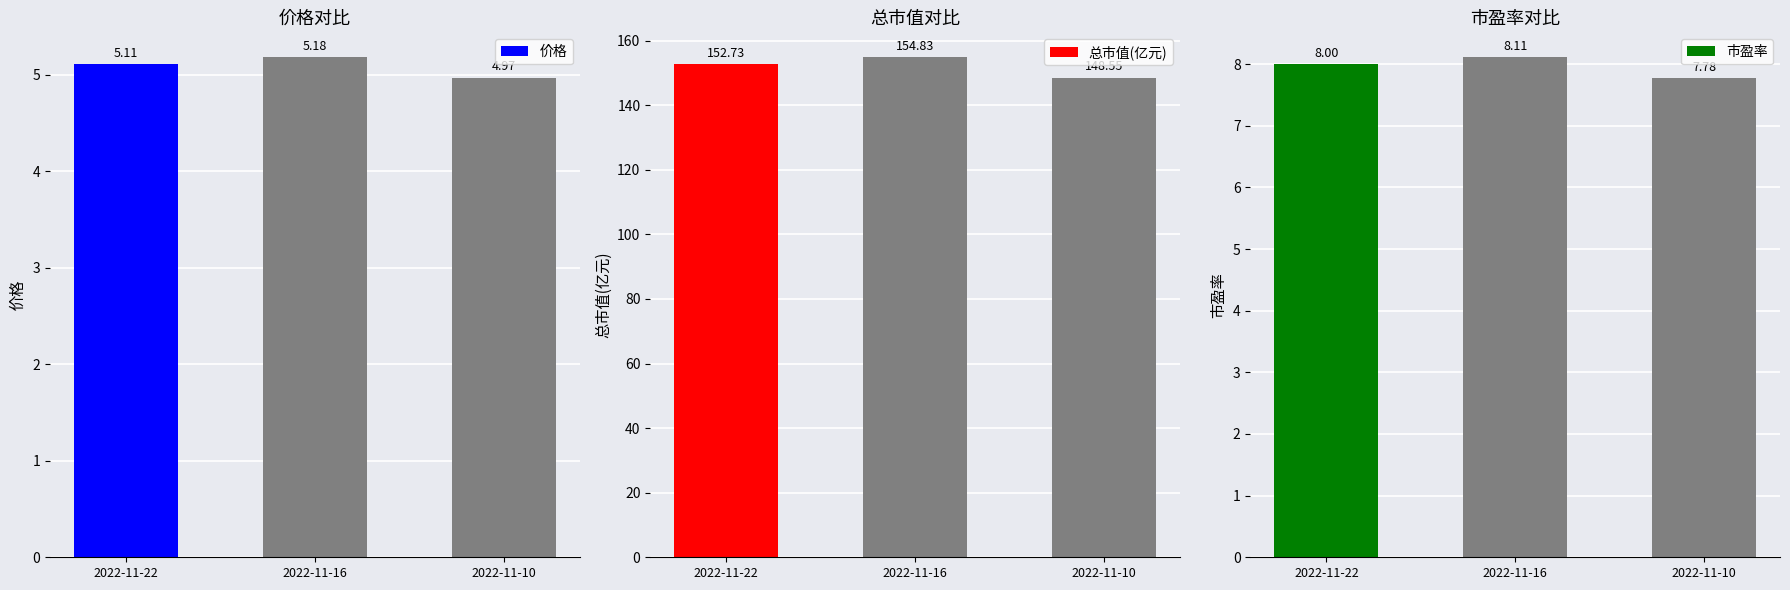

What is the spread (max minus min) of values at 2022-11-10?

143.6